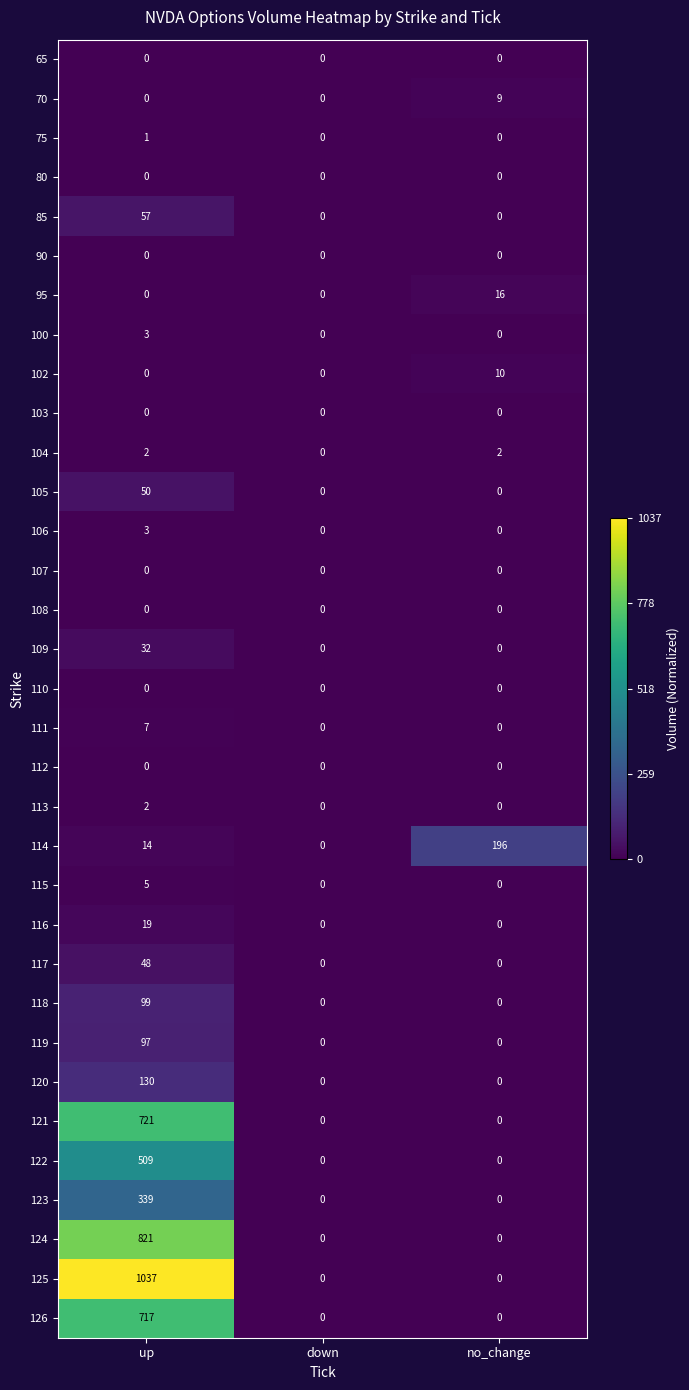

Which series changed the most between up and down?

125